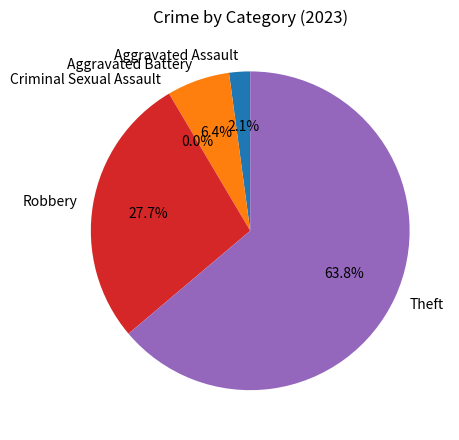

Does Theft represent more than half of the total?

Yes